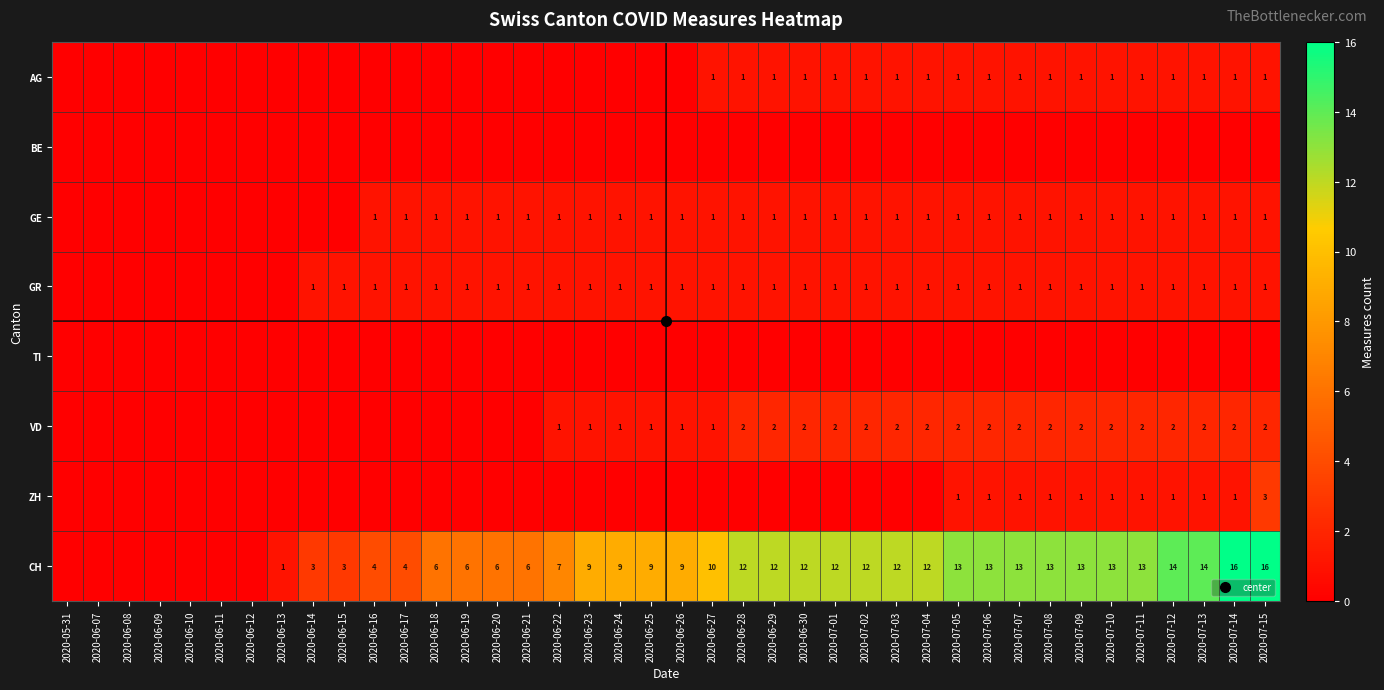

True or false: TI has a value of 0 at 2020-06-21.

True